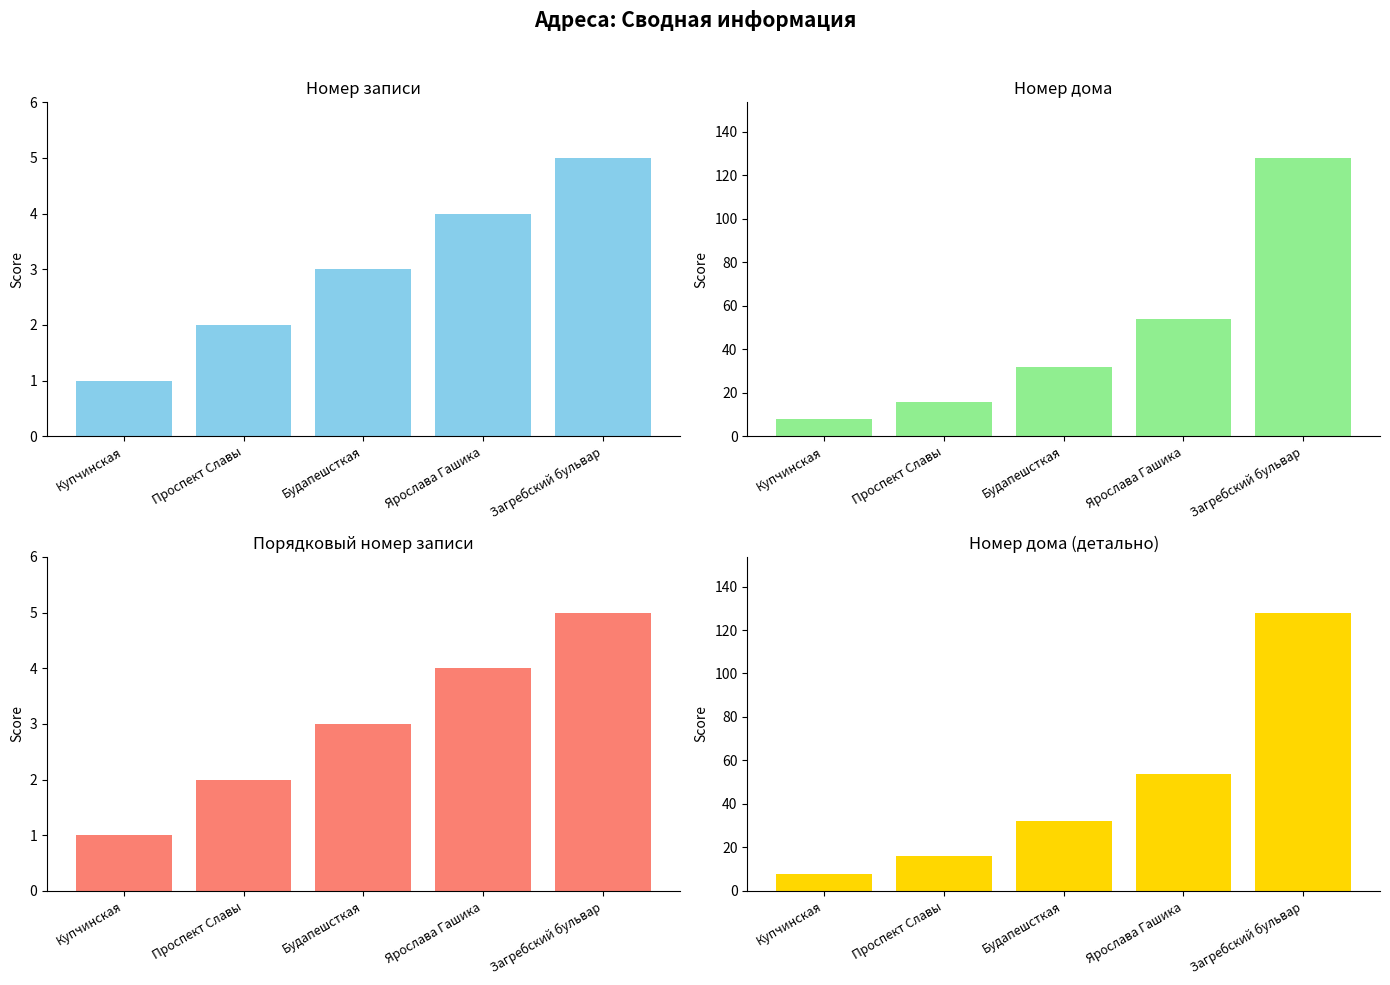

How many data points in Дом are less than 32?

2